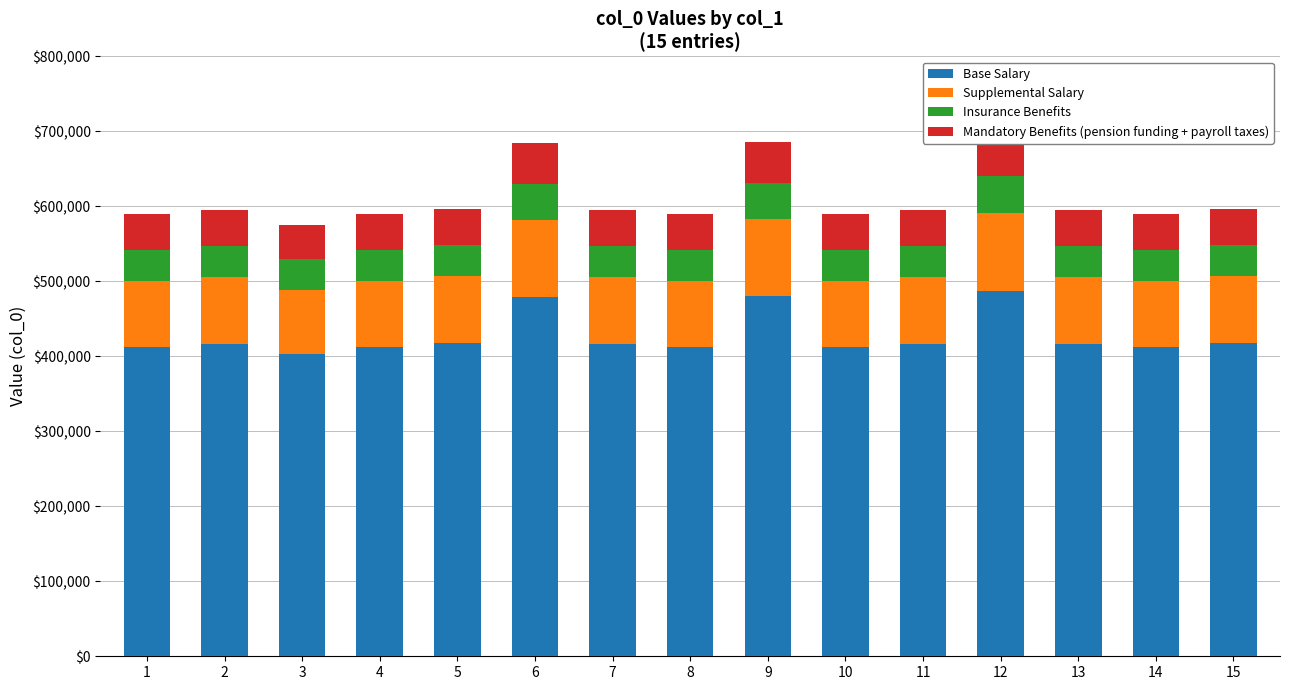

Reading right to left, what are all the values shown in this chart?

Base Salary: 15=417403.7	14=412701.8	13=416255.7	12=487045.3	11=416256.4	10=412702.5	9=480098.5	8=412701.1	7=416254.3	6=479213.7	5=417404.4	4=412685.0	3=402791.2	2=416255.0	1=412703.2
Supplemental Salary: 15=89443.7	14=88436.1	13=89197.7	12=104366.8	11=89197.8	10=88436.2	9=102878.2	8=88436.0	7=89197.3	6=102688.7	5=89443.8	4=88432.5	3=86312.4	2=89197.5	1=88436.4
Insurance Benefits: 15=41740.4	14=41270.2	13=41625.6	12=48704.5	11=41625.6	10=41270.2	9=48009.8	8=41270.1	7=41625.4	6=47921.4	5=41740.4	4=41268.5	3=40279.1	2=41625.5	1=41270.3
Mandatory Benefits (pension funding + payroll taxes): 15=47703.3	14=47165.9	13=47572.1	12=55662.3	11=47572.2	10=47166.0	9=54868.4	8=47165.8	7=47571.9	6=54767.3	5=47703.4	4=47164.0	3=46033.3	2=47572.0	1=47166.1